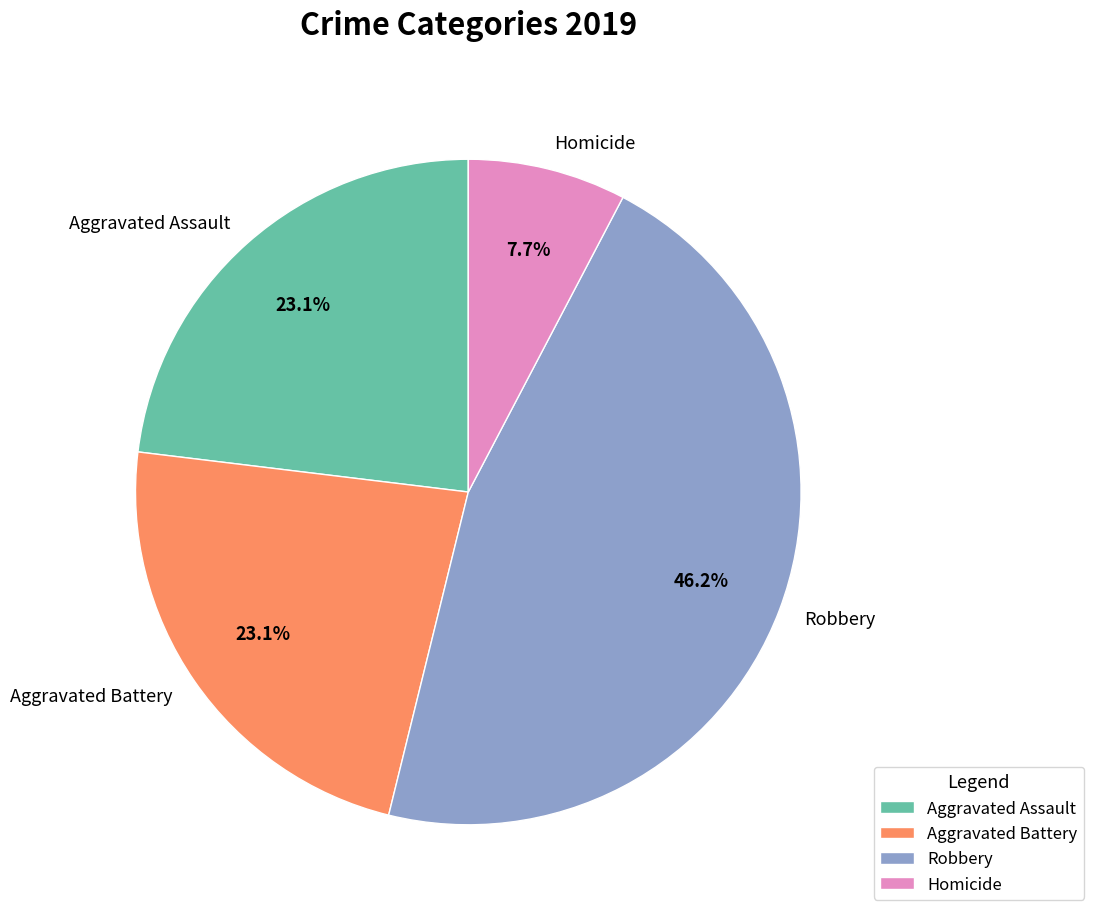

What is the ratio of the value at Aggravated Assault to the value at Aggravated Battery?

1.0